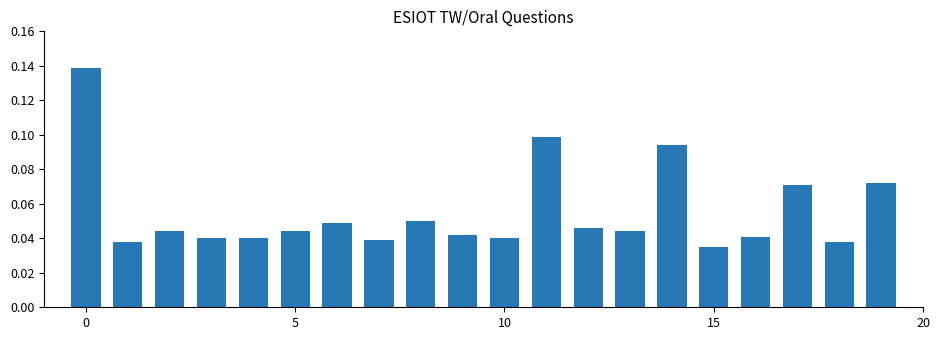

How many values are between 0 and 1?

20